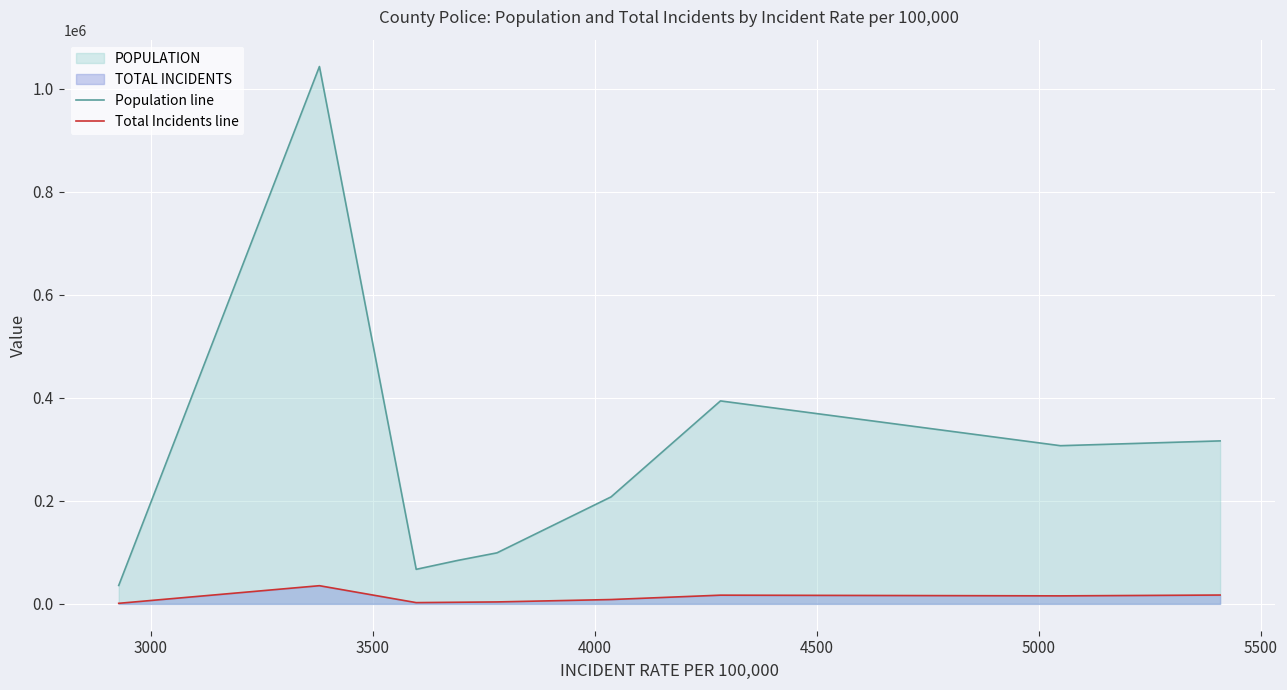

What is the difference between the maximum and minimum values in the Population line series?

1007022